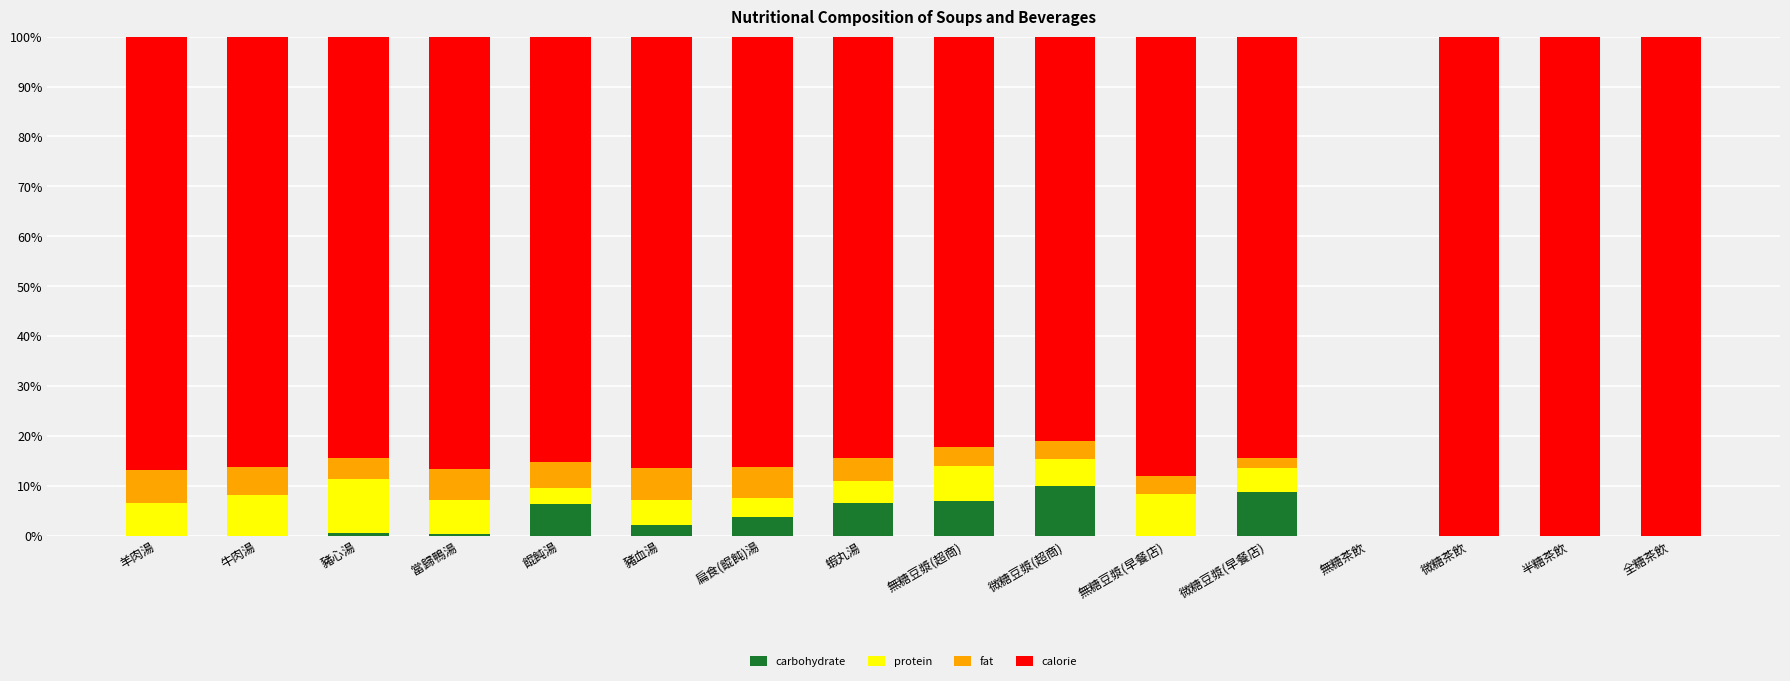

Are the bars grouped side by side (vs. stacked)?

No